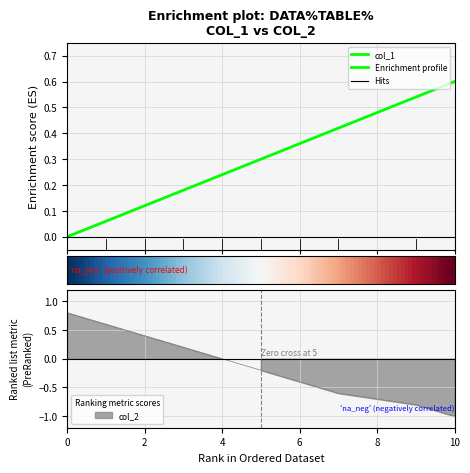

What is the value of the 9th point from the left?

0.5